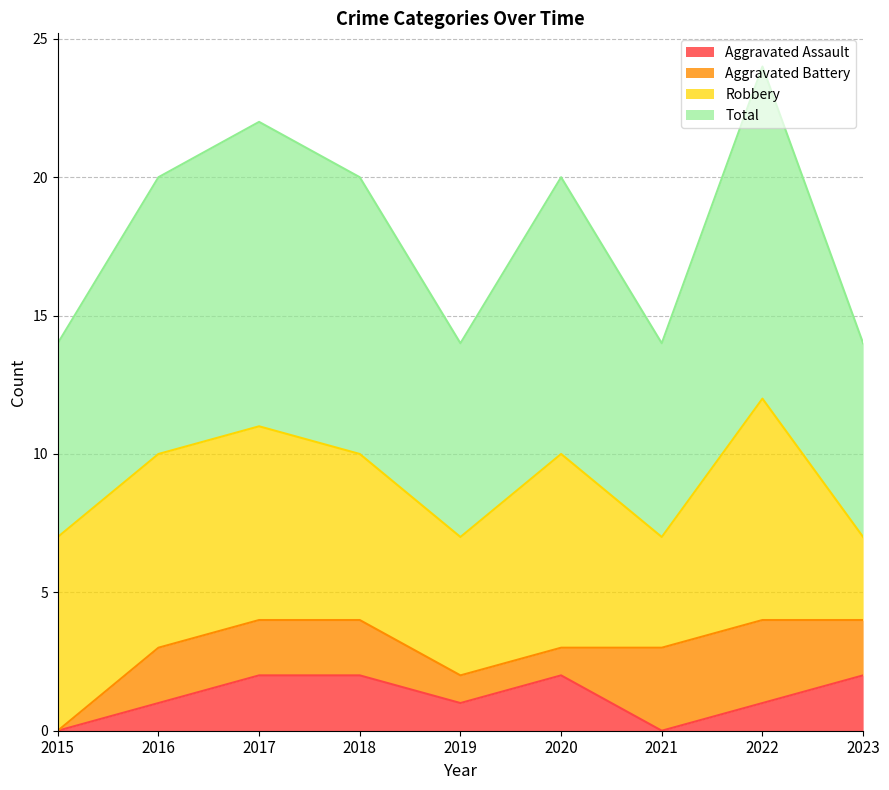

True or false: Total and Aggravated Assault cross at least once.

False